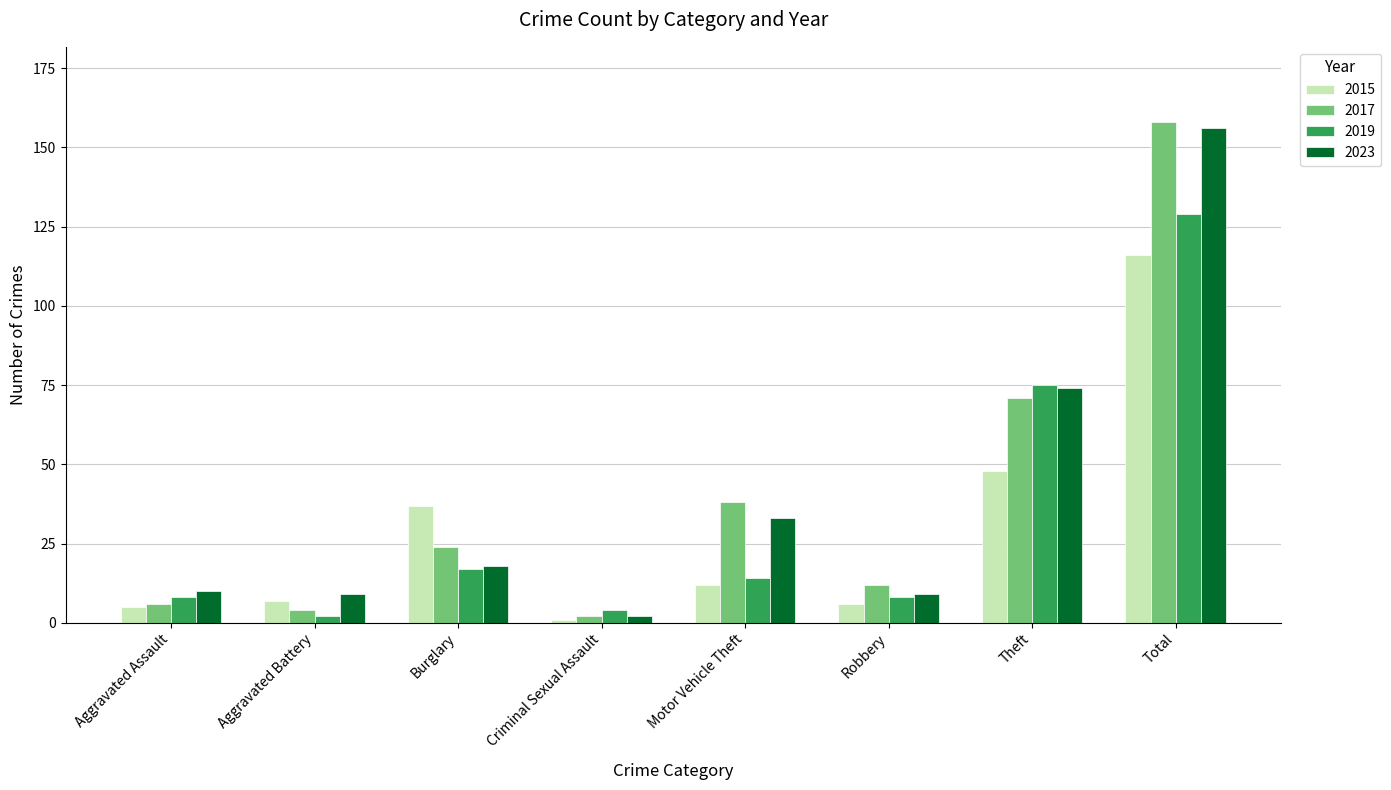

What are all the series names shown in the legend?

2015, 2017, 2019, 2023